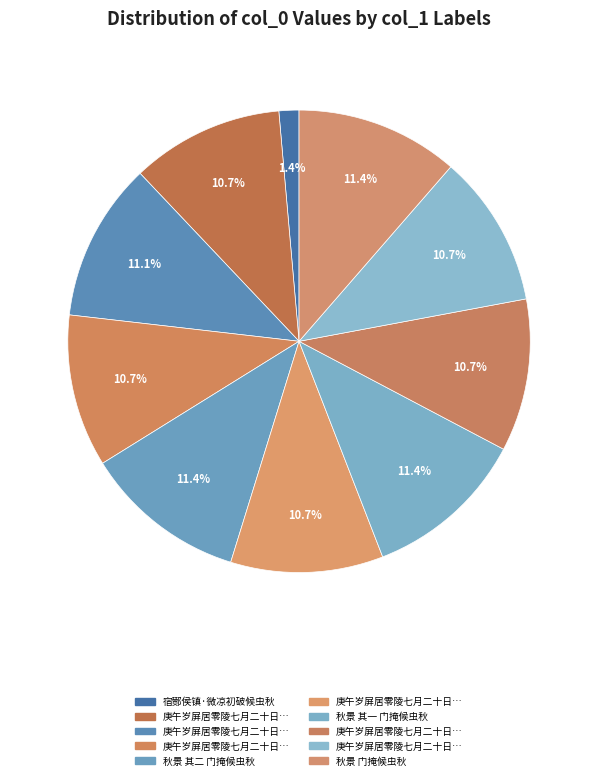

Count the number of slices in the pie.

10